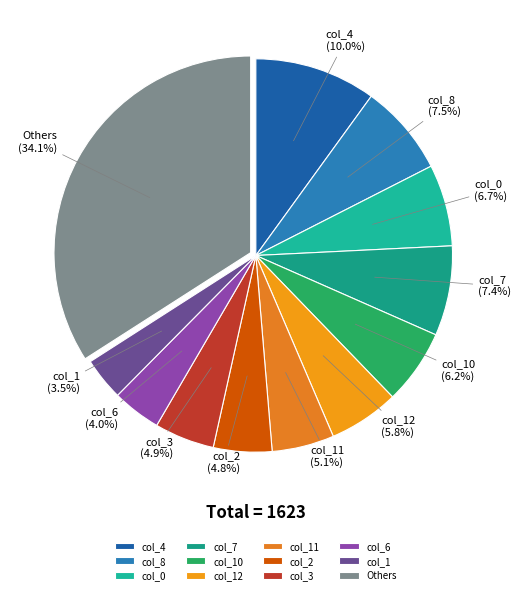

To the nearest percent, what portion does col_7 represent?

7%